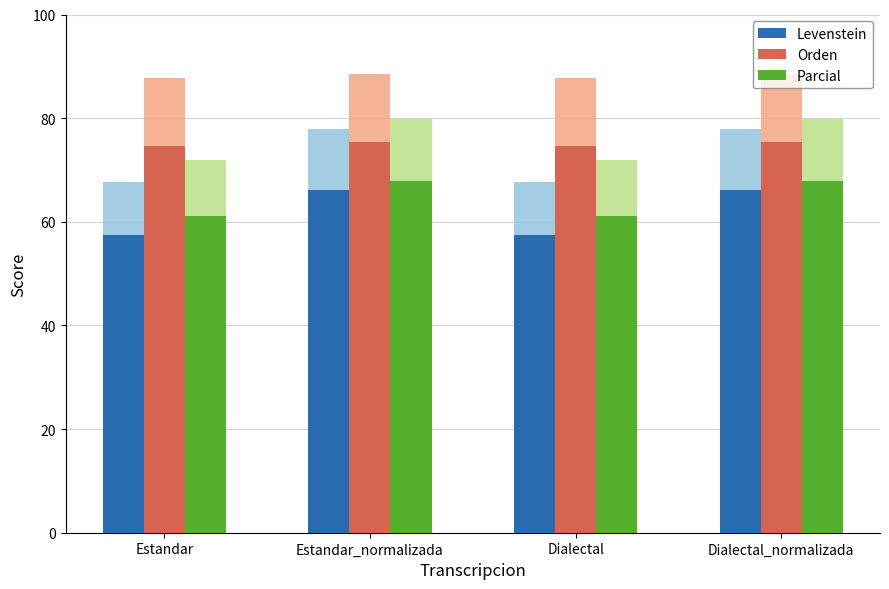

Which label corresponds to the smallest value in the chart?

Estandar